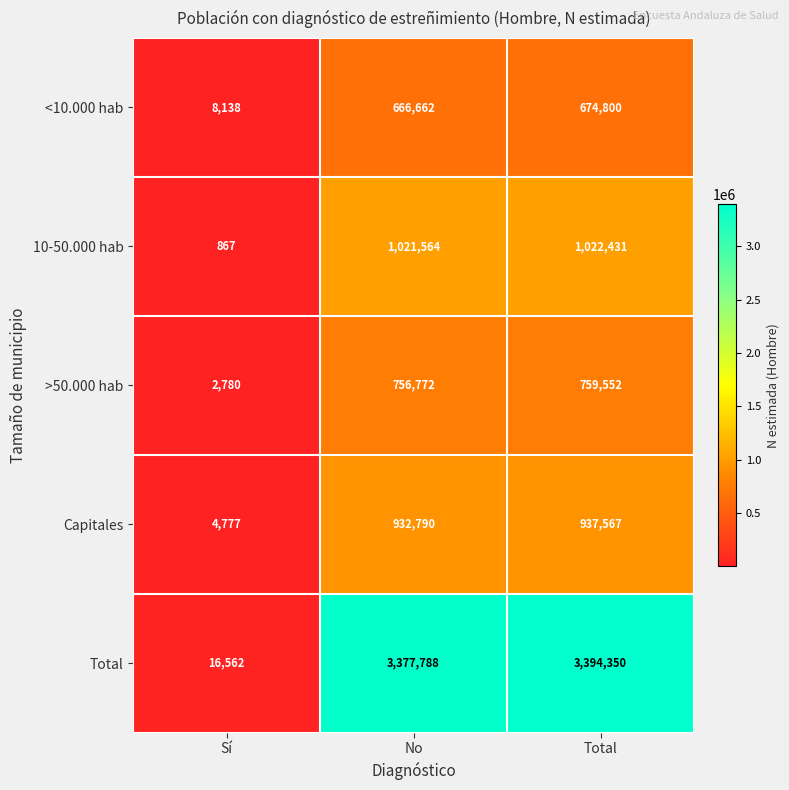

Which series has the largest total across all categories?

Total